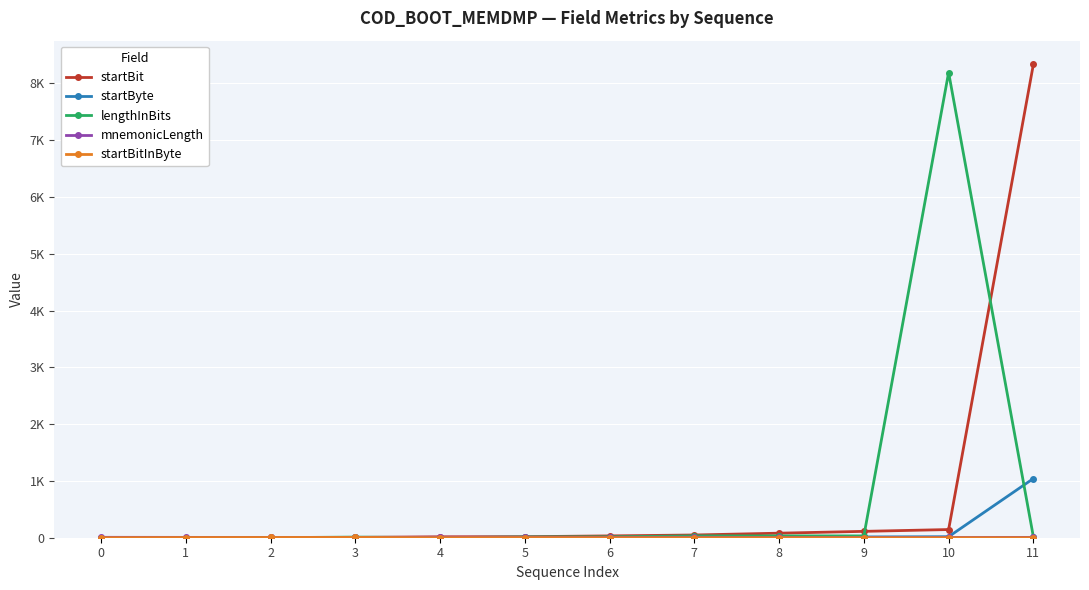

Is this an area chart (filled region under the line)?

No